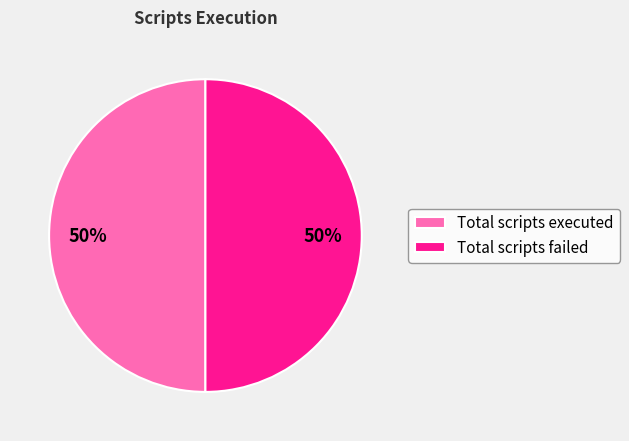

To the nearest percent, what is the difference between the largest and smallest slice percentages?

0%